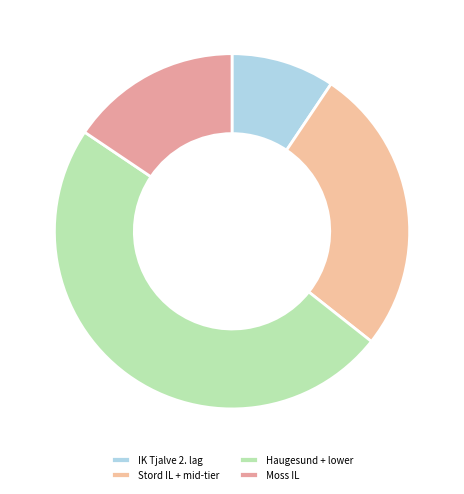

Count the number of slices in the pie.

4